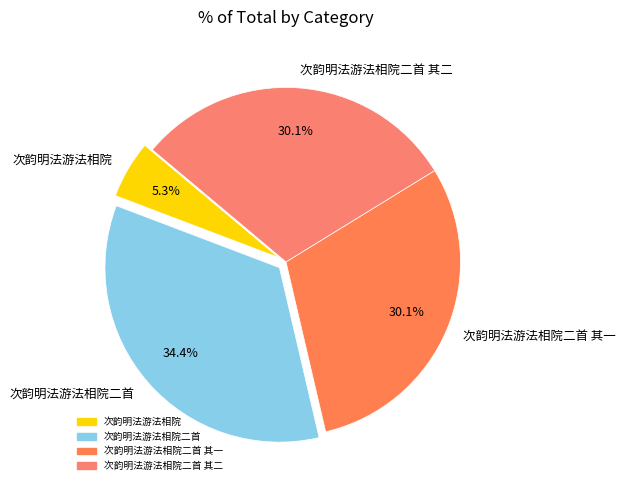

What percentage is the 次韵明法游法相院二首 其一 slice, to the nearest percent?

30%